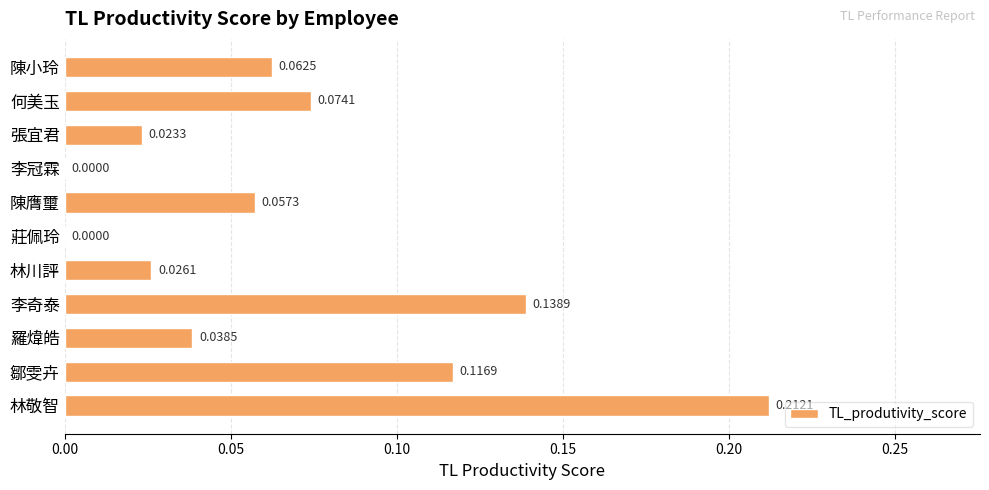

What is the sum of all values?

0.7